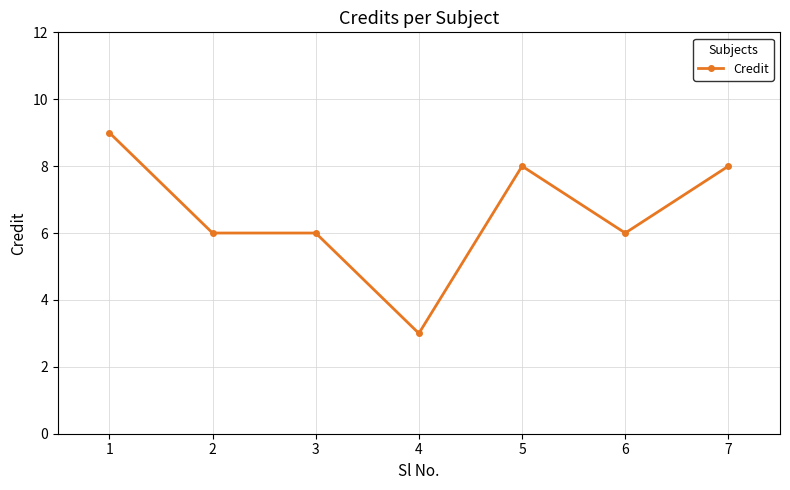

The value at 7 is 8. True or false?

True